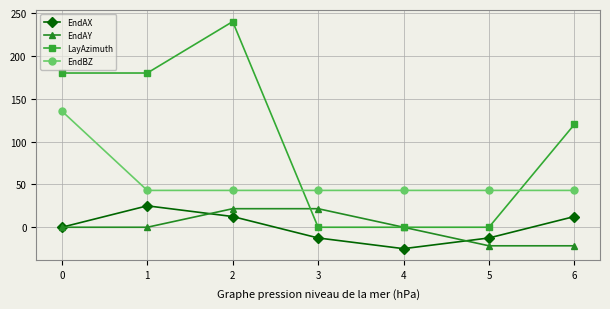

Is the value of EndAY at 4 greater than the value of EndBZ at 3?

No